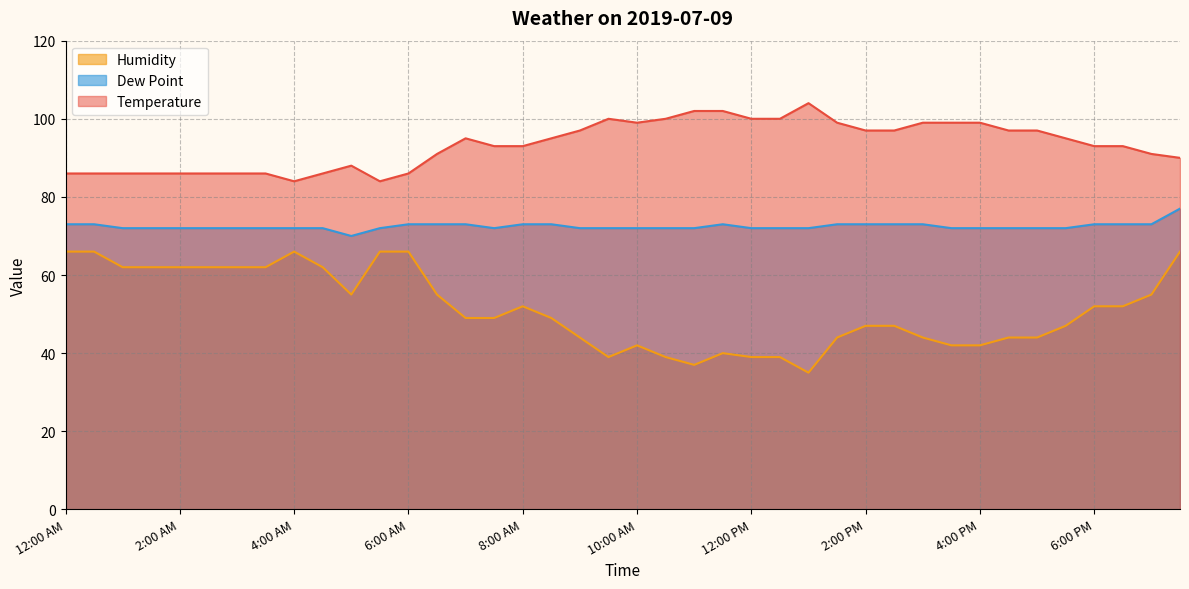

The value of Temperature at 12:30 AM is 34. True or false?

False